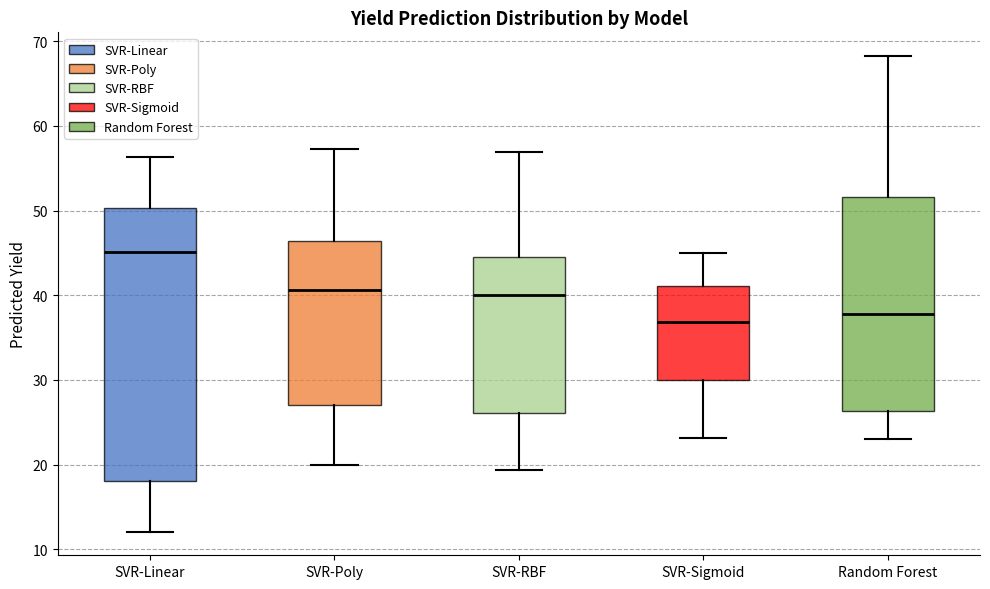

Reading left to right, read every box against the y-axis: the position of its median line, the range the box covers, and the ends of its whiskers. The values are not printed on the chart, so give them approximately, as read against the axis.

SVR-Linear: median 45, box 18 to 50, whiskers 12 to 56
SVR-Poly: median 41, box 27 to 46, whiskers 20 to 57
SVR-RBF: median 40, box 26 to 44, whiskers 19 to 57
SVR-Sigmoid: median 37, box 30 to 41, whiskers 23 to 45
Random Forest: median 38, box 26 to 52, whiskers 23 to 68